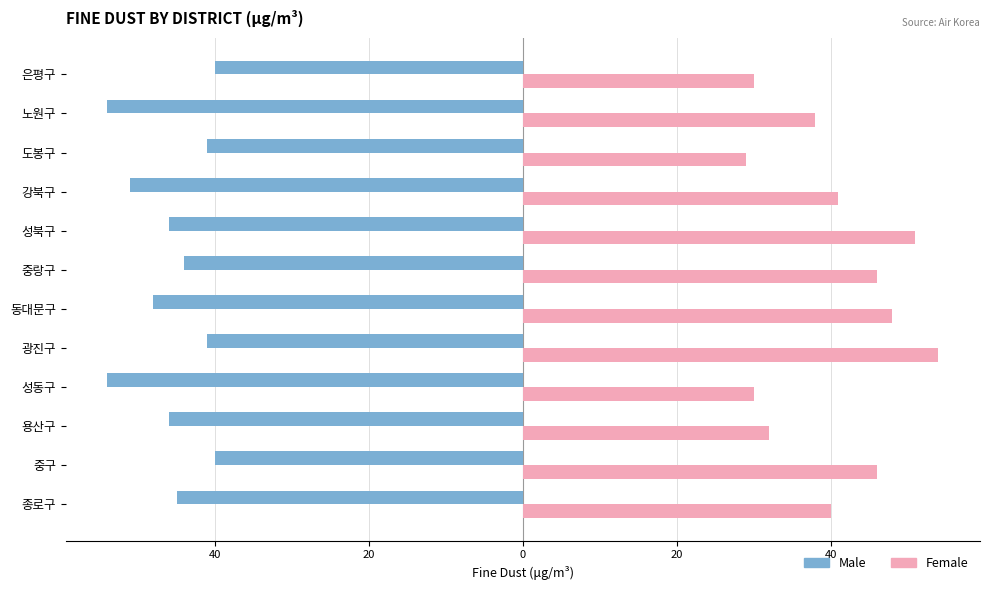

What are all the series names shown in the legend?

Male, Female